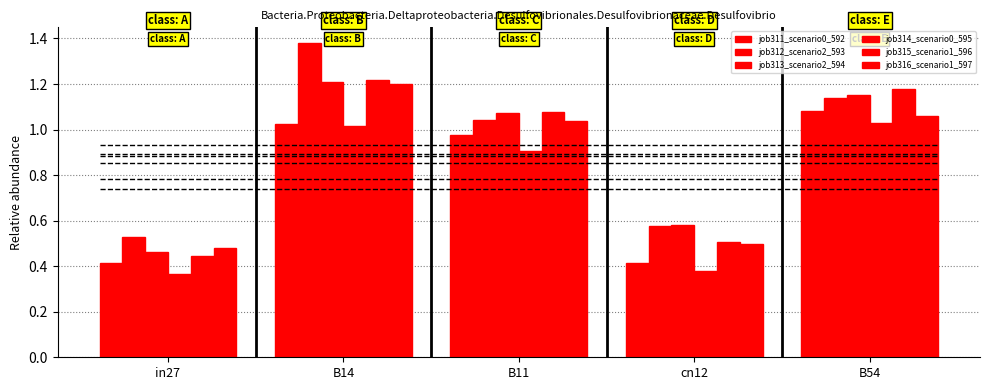

What are all the series names shown in the legend?

job311_scenario0_592, job312_scenario2_593, job313_scenario2_594, job314_scenario0_595, job315_scenario1_596, job316_scenario1_597